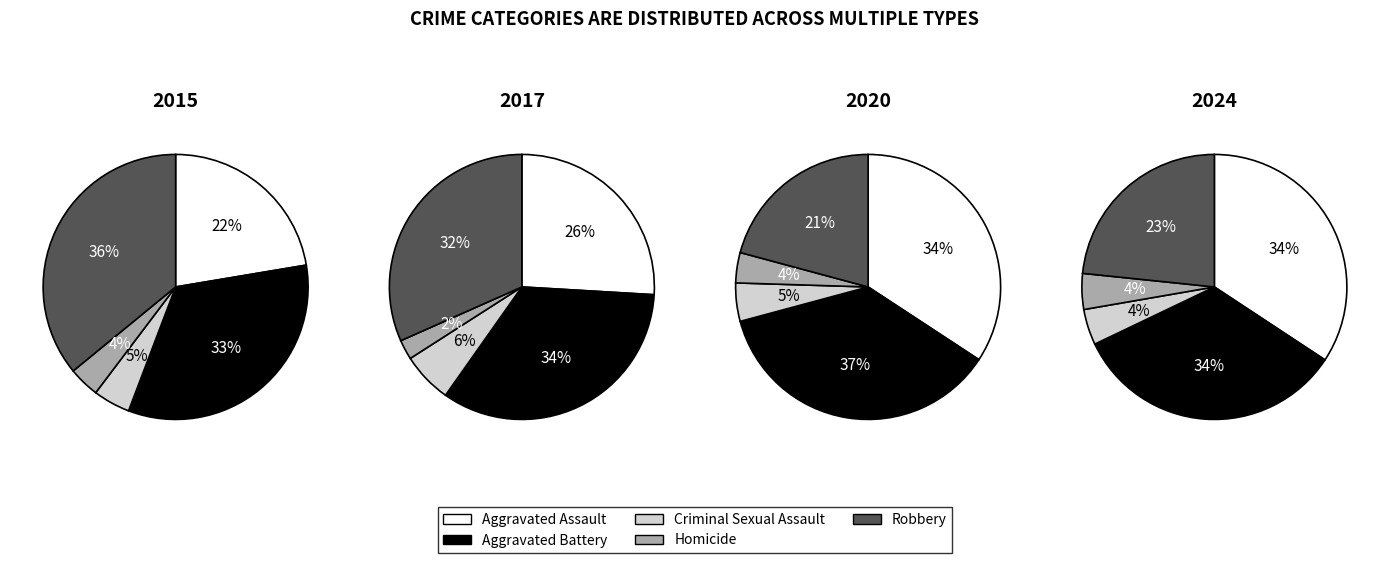

Is there any slice that represents more than half of the pie?

No